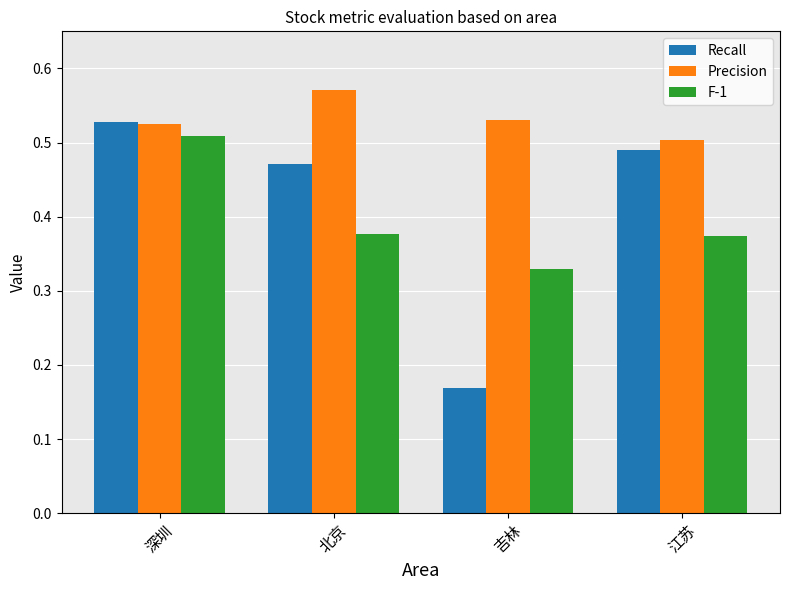

Which category has the lowest value in the Recall series?

吉林